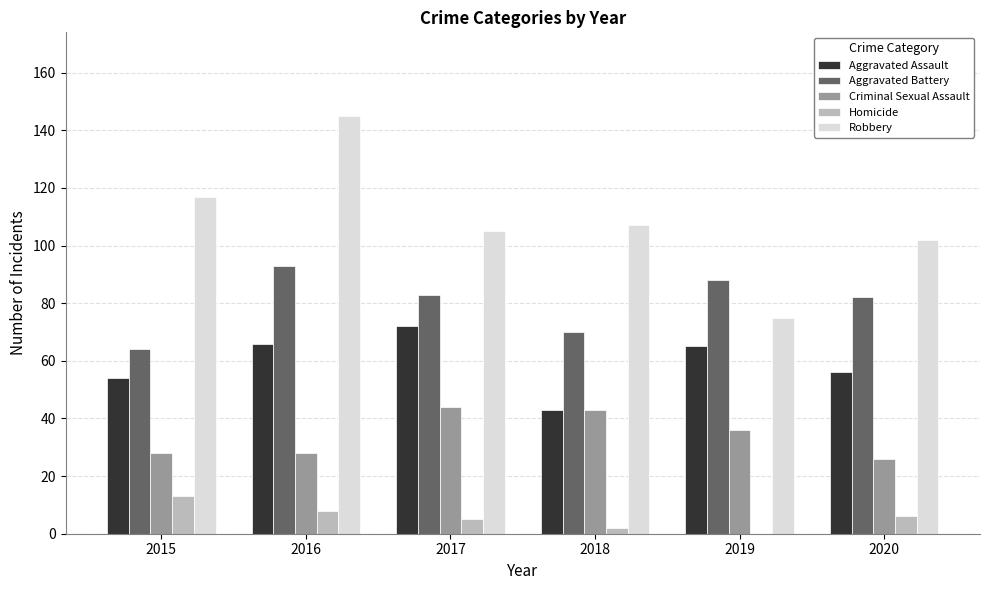

Which series has the widest spread of values?

Robbery